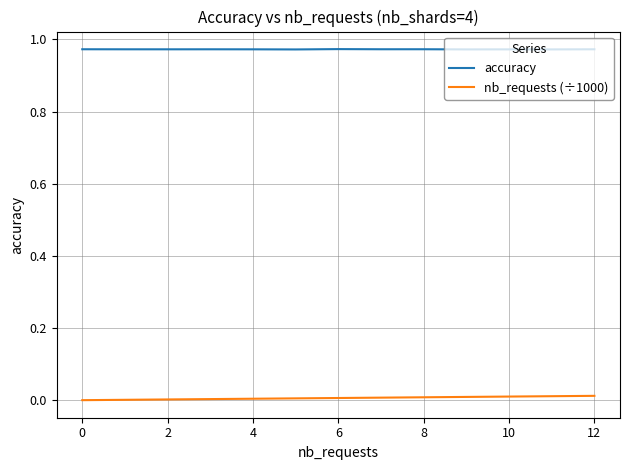

True or false: nb_requests (÷1000) and accuracy intersect in this chart.

False